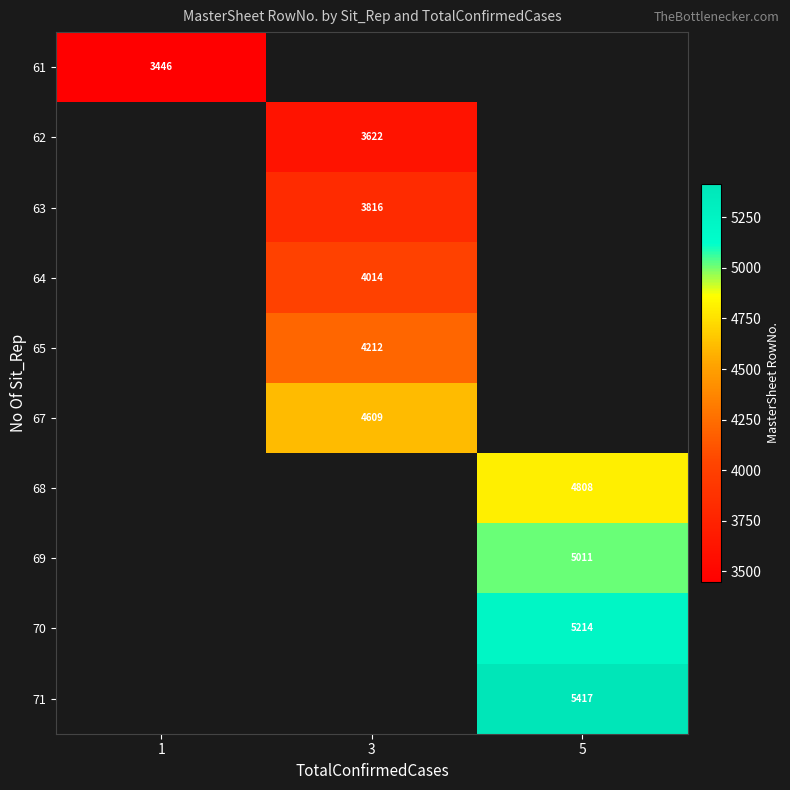

Is it true that 64 equals 4014 at 3?

True